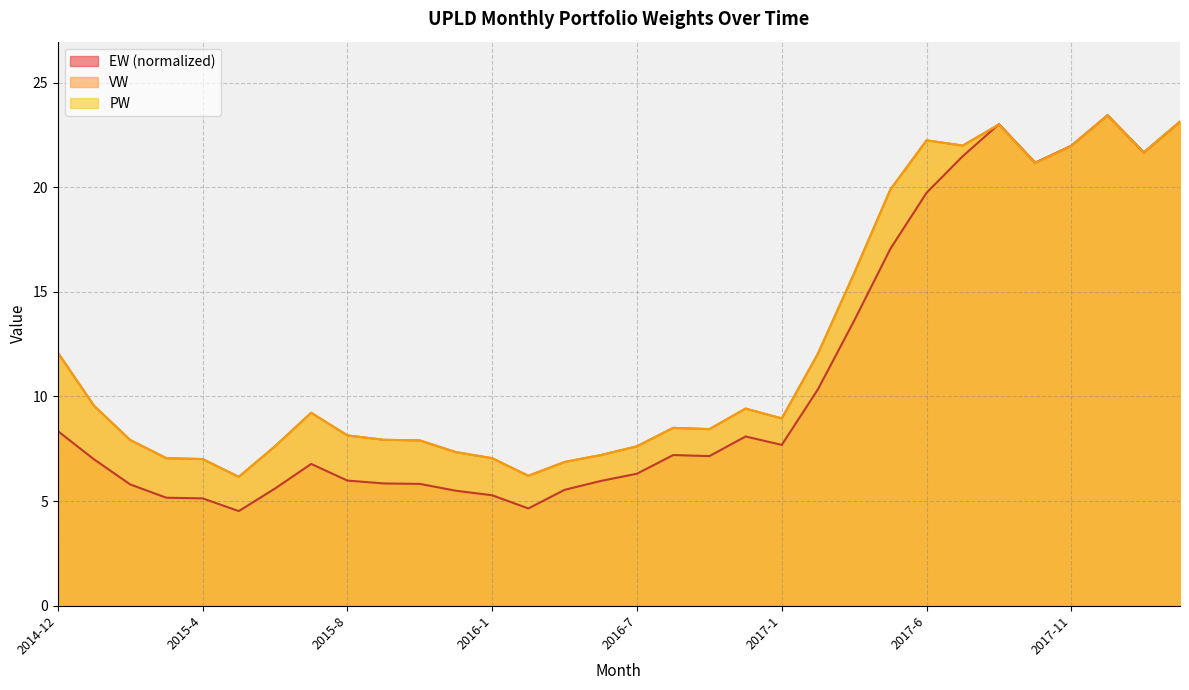

True or false: VW and PW intersect in this chart.

False